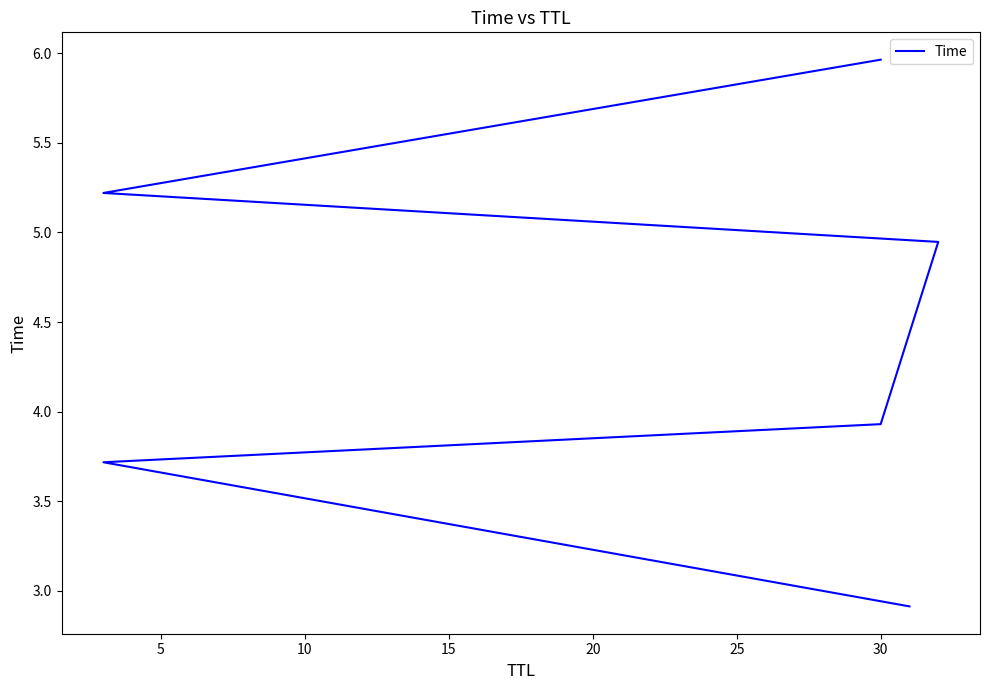

Is this an area chart (filled region under the line)?

No